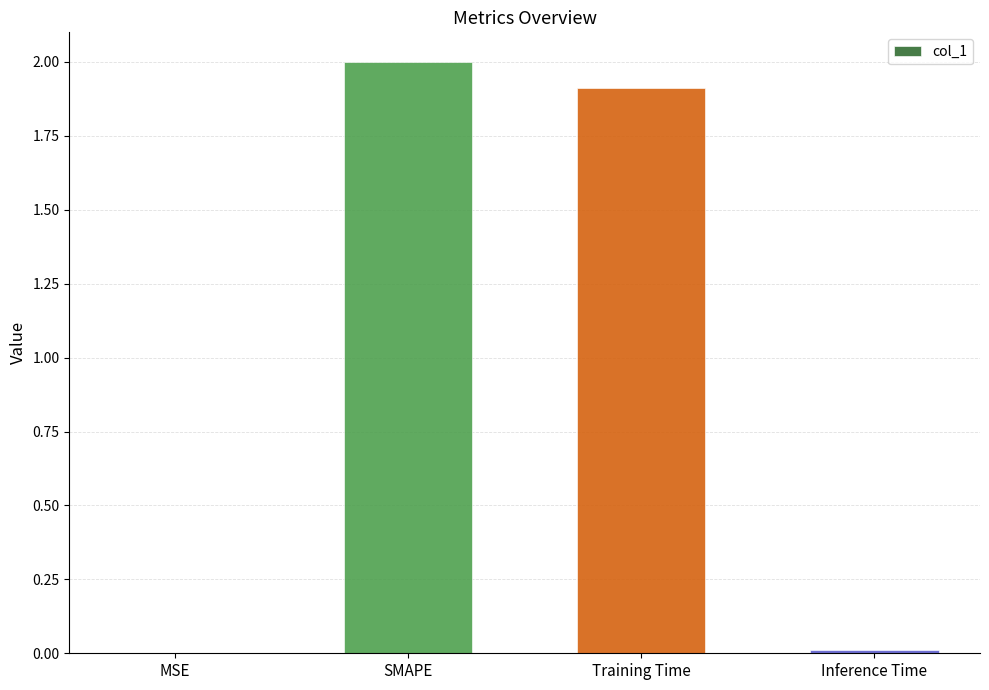

The chart shows a value of 3.5 at SMAPE. True or false?

False